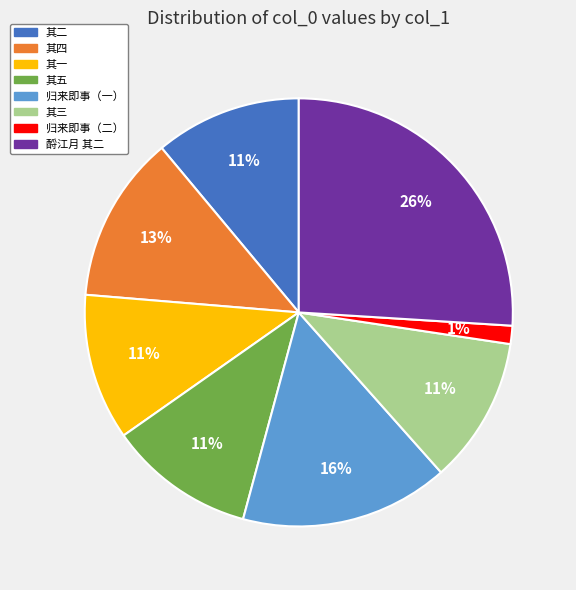

Does any single category account for the majority?

No